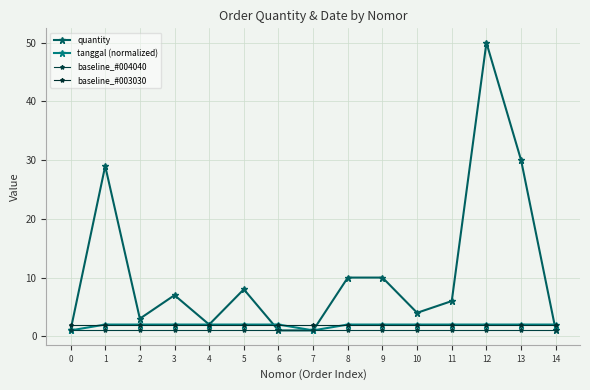

The value of quantity at 4 is 2. True or false?

True